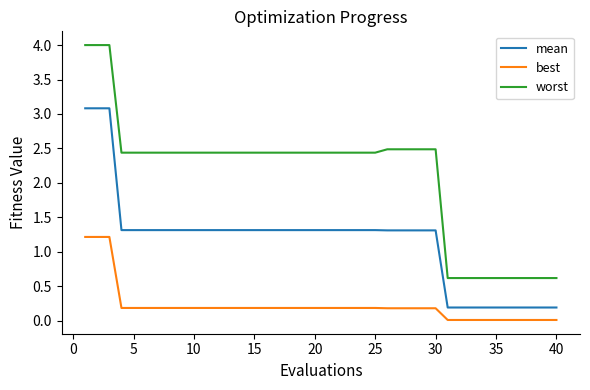

What is the difference between the maximum and minimum values in the best series?

1.2